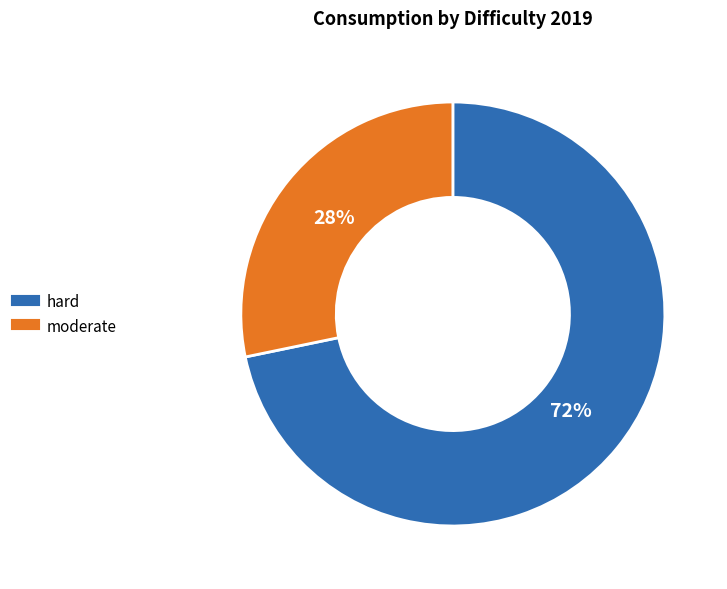

Approximately how many times larger is the value at moderate compared to hard?

0.4